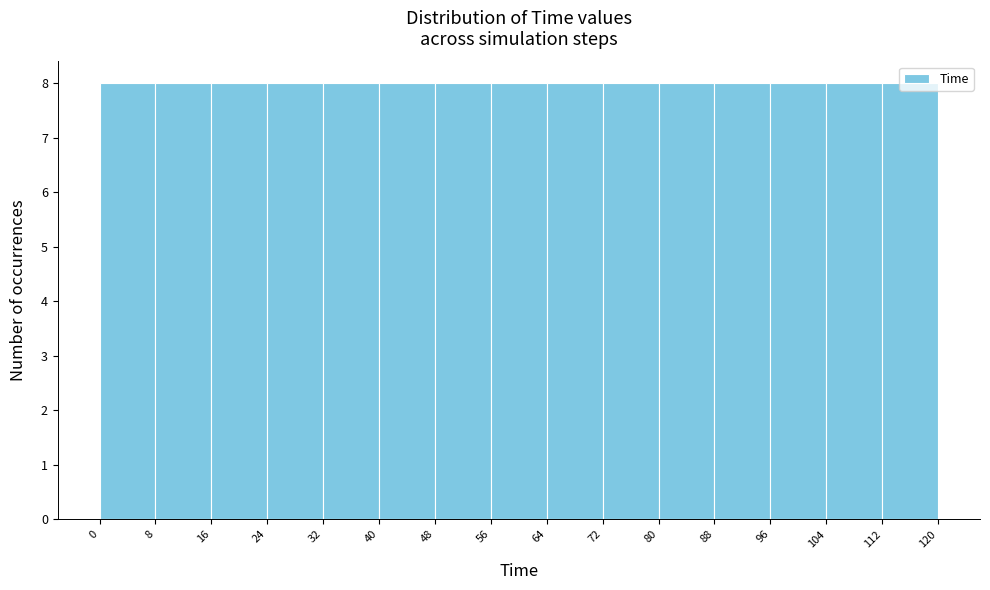

How tall is the bar that spans 32 to 40 on the x-axis? The values are not printed on the chart, so give them approximately, as read against the axis.

8